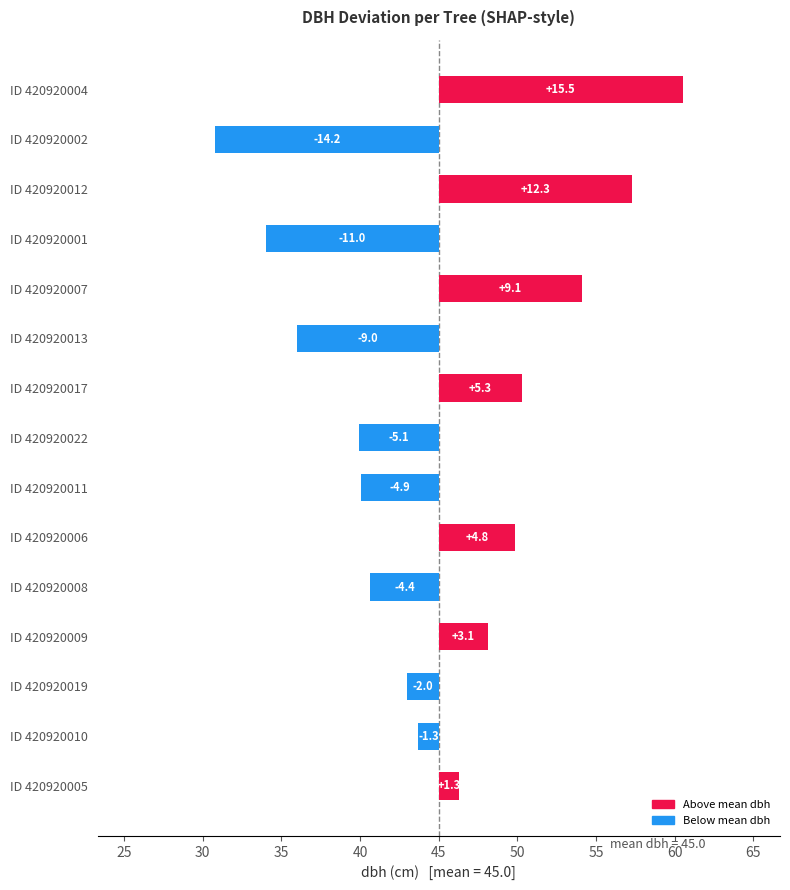

How many categories are shown in the chart?

15